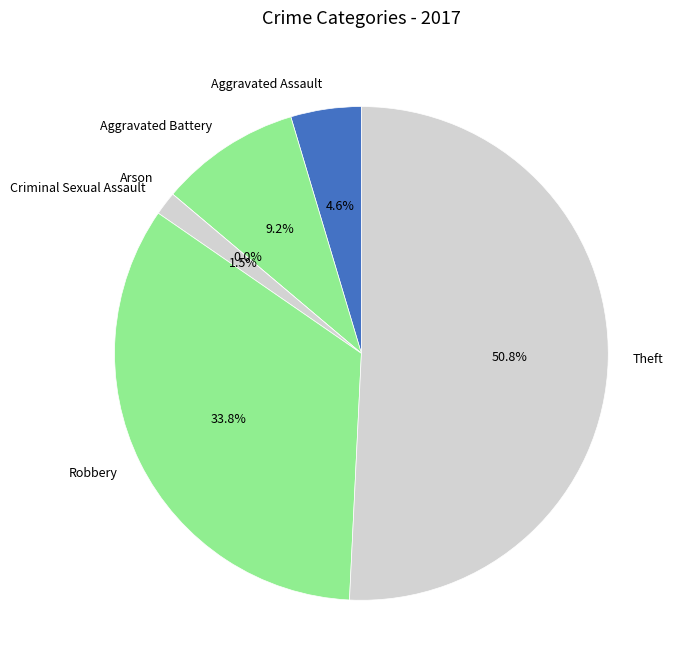

To the nearest percent, what percentage of the pie is Criminal Sexual Assault?

2%